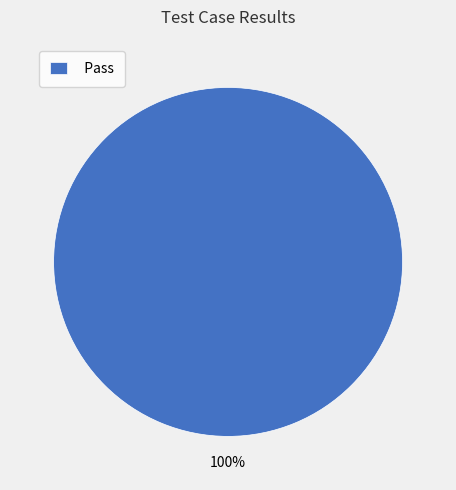

The Pass slice represents 100% of the pie. True or false?

True